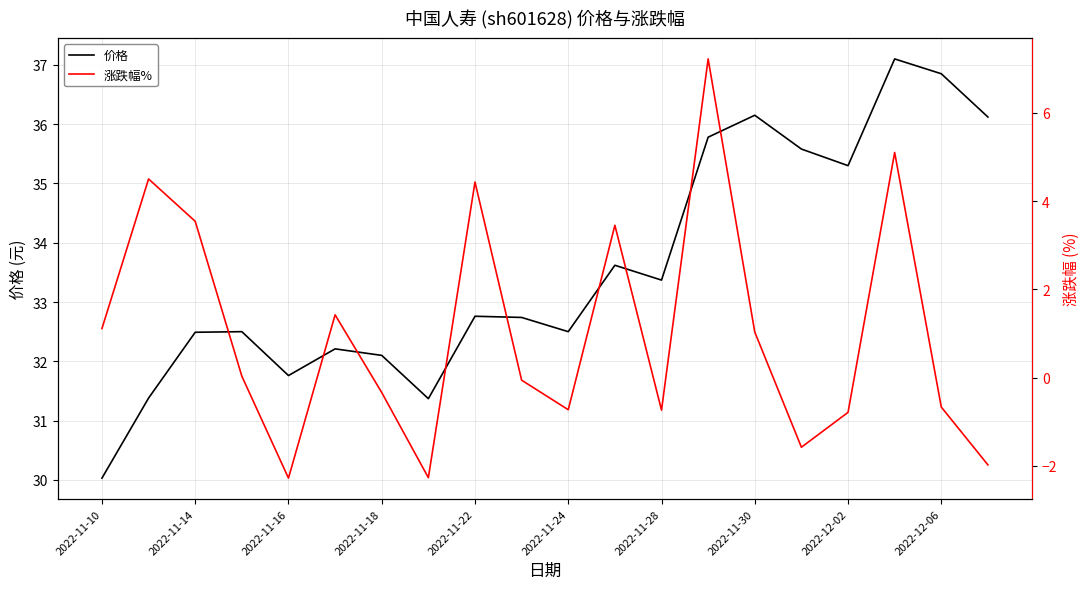

At which category is the sum across all series the highest?

13